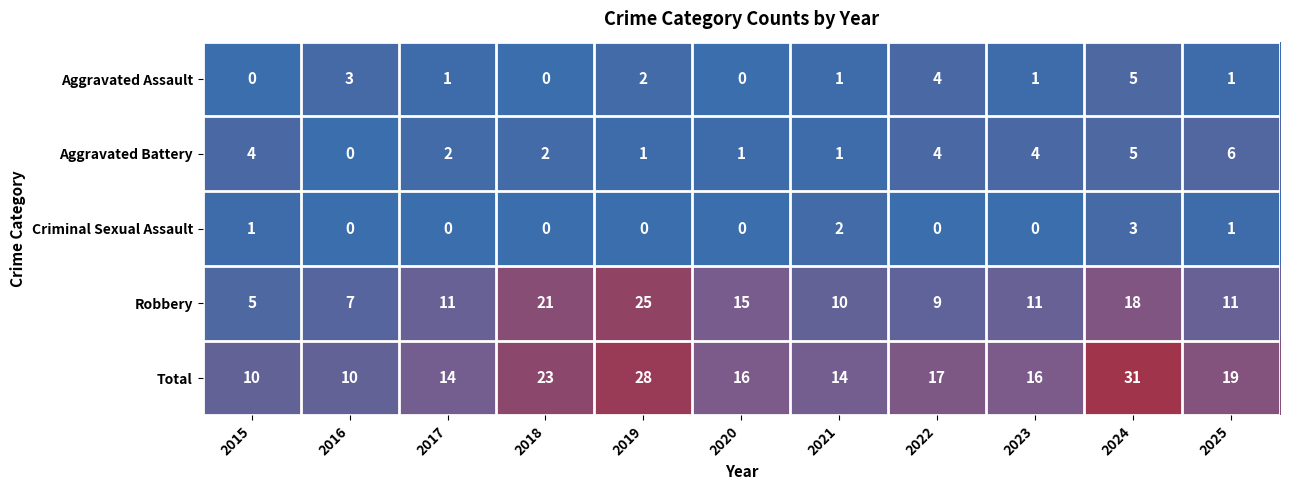

How many data points does each series have?

11